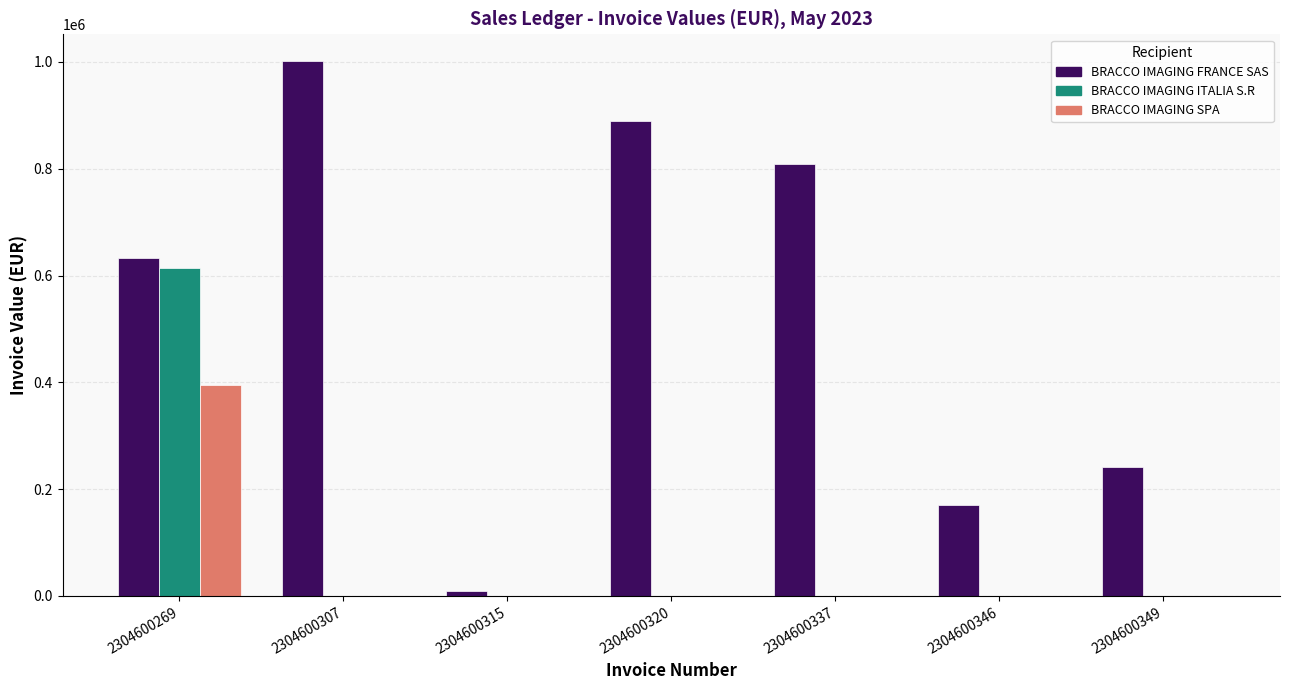

What are all the series names shown in the legend?

BRACCO IMAGING FRANCE SAS, BRACCO IMAGING ITALIA S.R, BRACCO IMAGING SPA